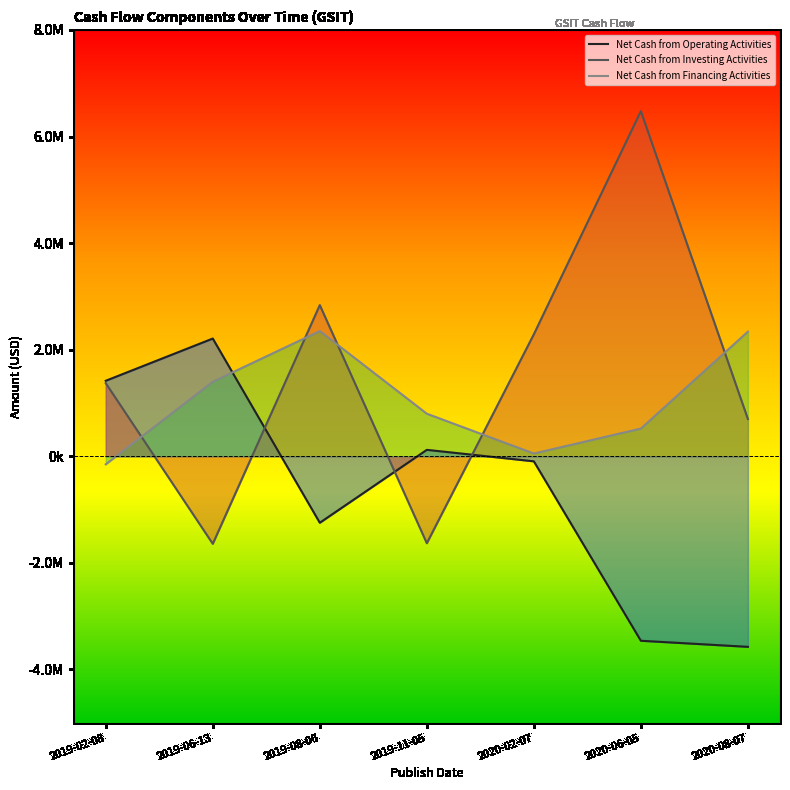

At which label is Net Cash from Operating Activities closest to -683000?

2019-08-06